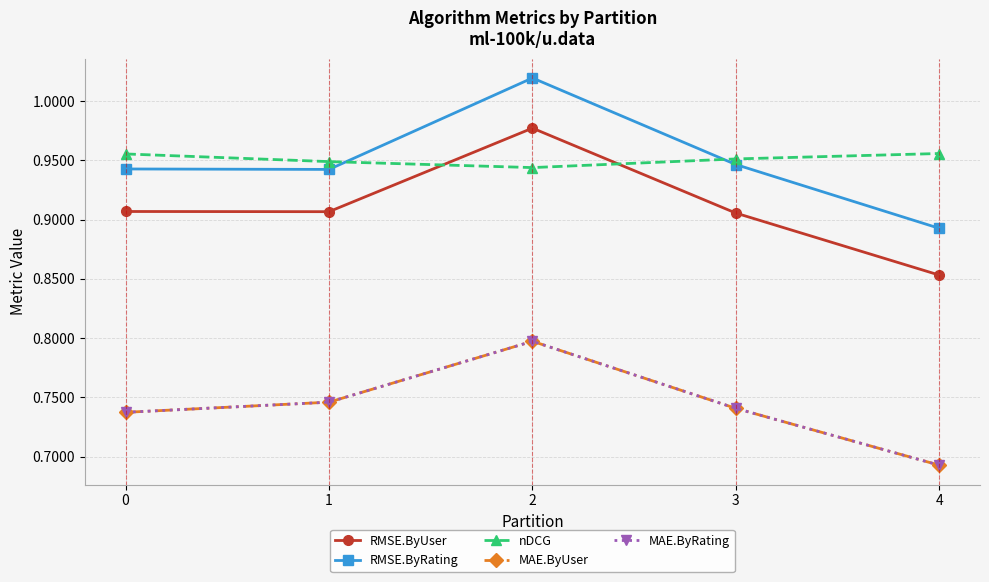

Where is nDCG nearest to the value 0?

2